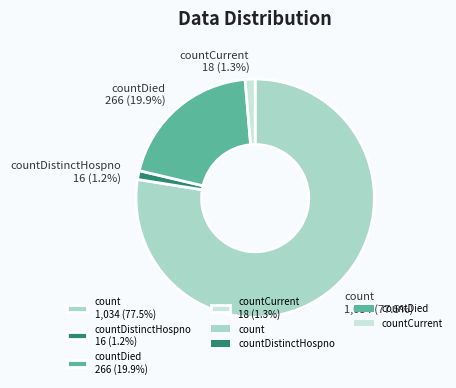

What is the largest slice in the pie chart?

count 1,034 (77.5%)